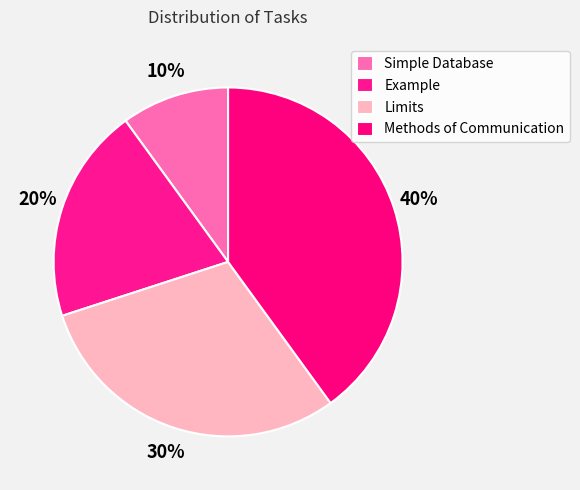

To the nearest percent, what is the combined percentage of Methods of Communication and Limits?

70%